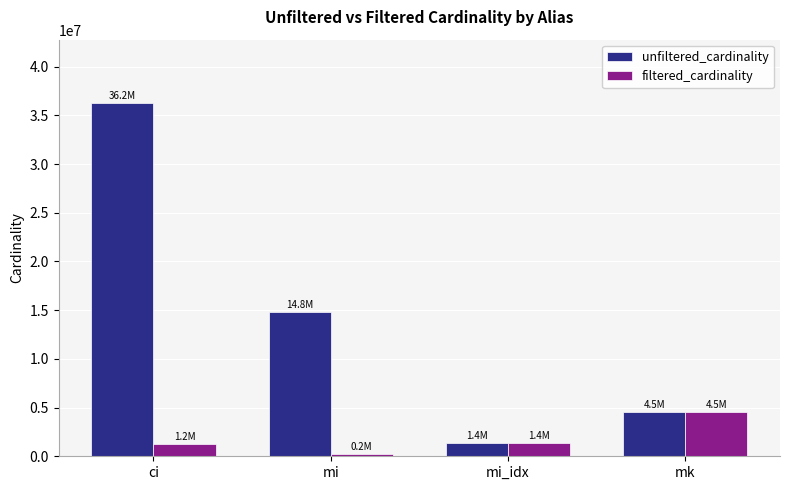

How many bars are there in total?

8